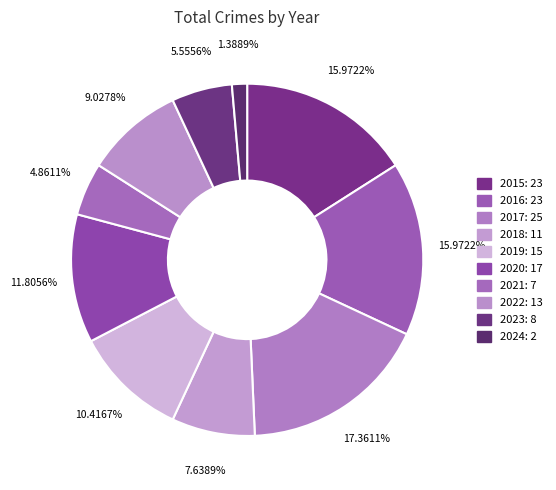

What is the ratio of the value at 2015 to the value at 2024?

11.5